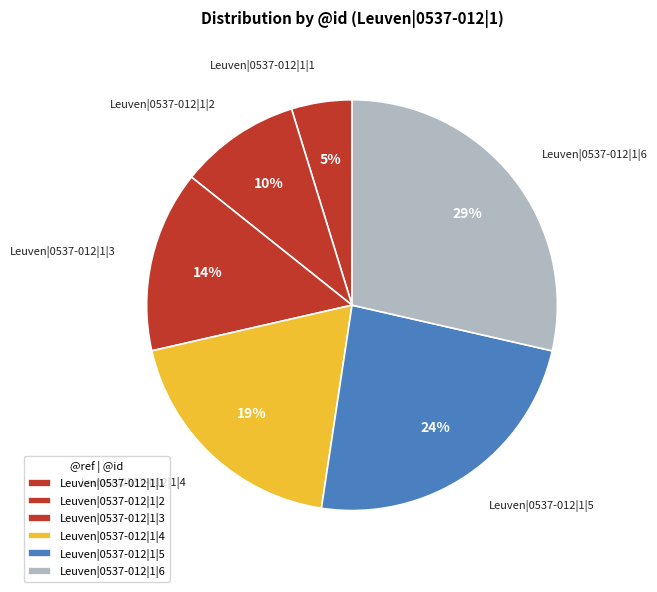

The Leuven|0537-012|1|5 slice represents 24% of the pie. True or false?

True